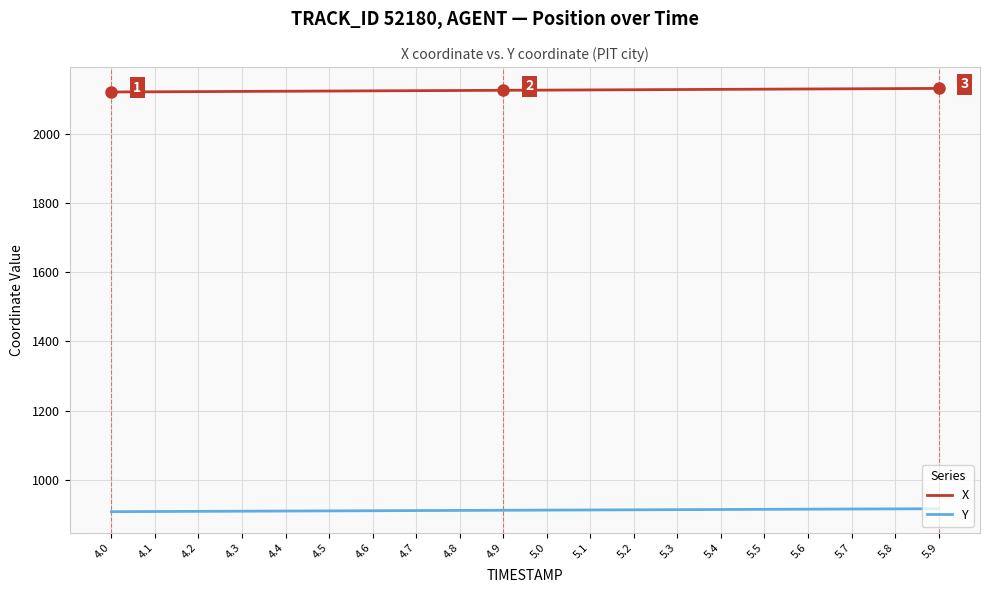

True or false: X and Y intersect in this chart.

False